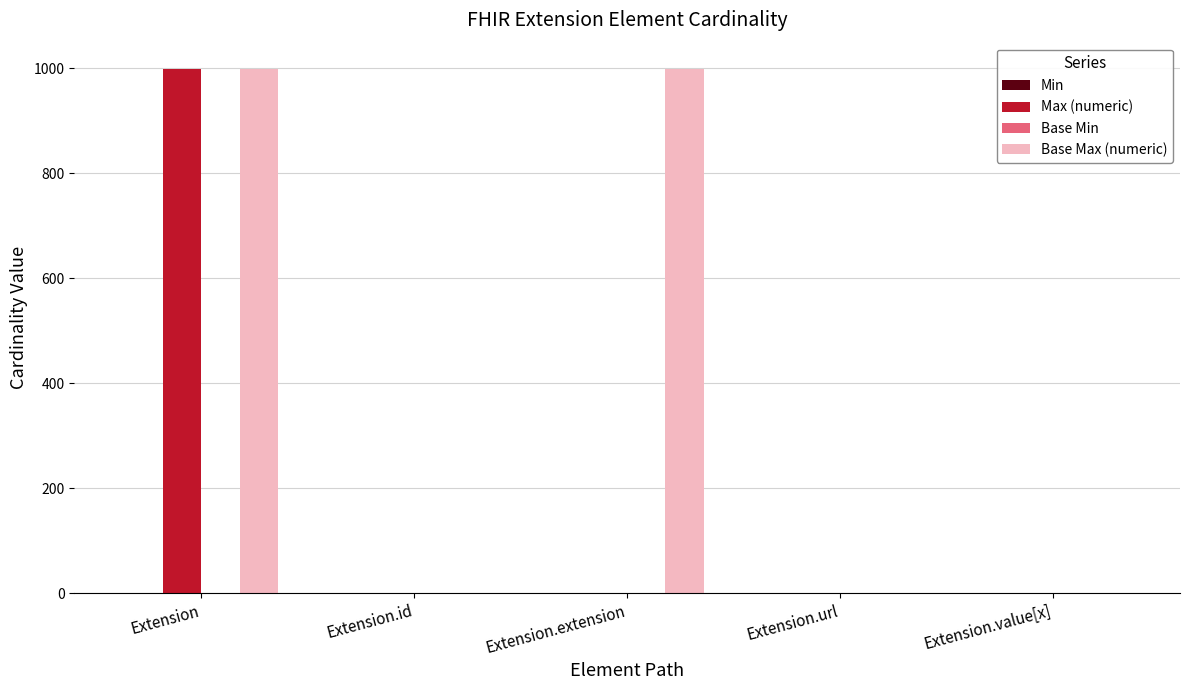

The value of Max (numeric) at Extension.extension is 0. True or false?

True